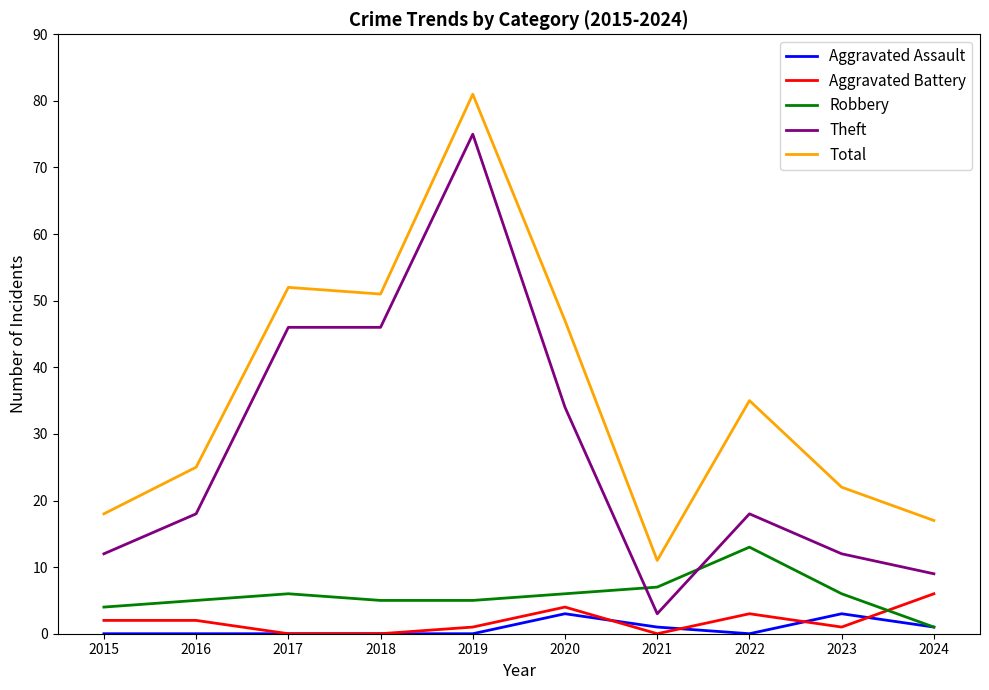

Which series has the widest spread of values?

Theft